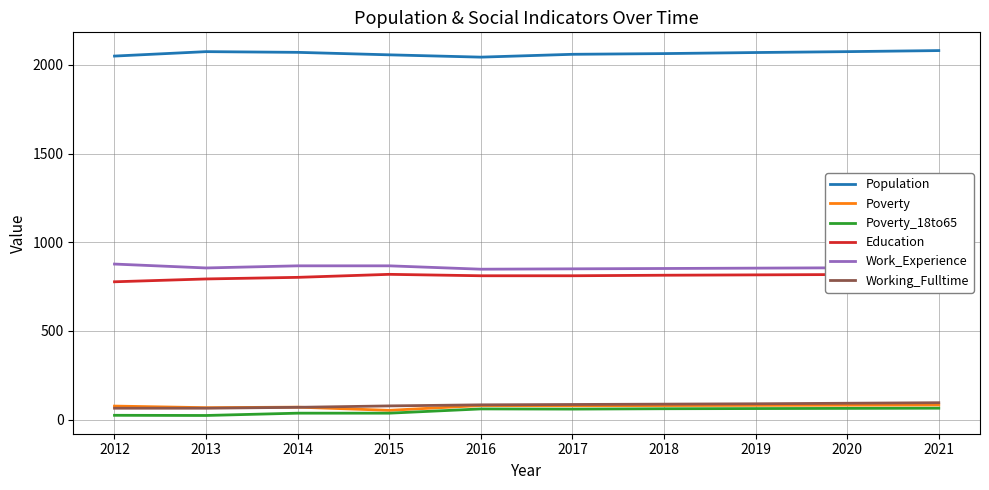

List the labels in order of Education value, smallest first.

2012, 2013, 2014, 2016, 2017, 2018, 2019, 2020, 2015, 2021